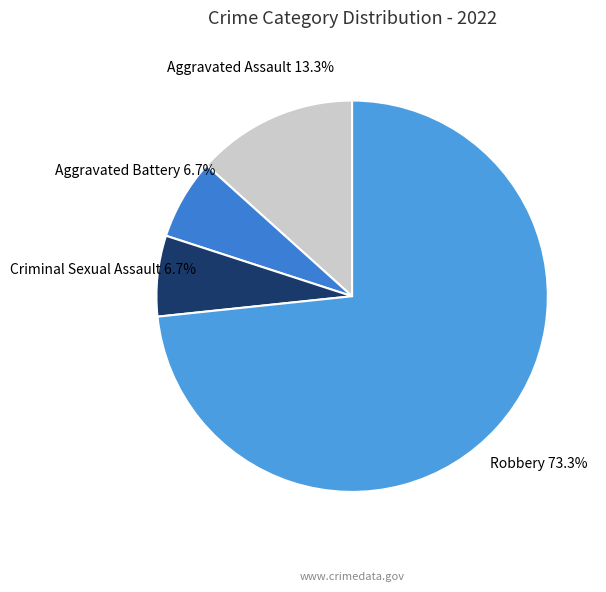

Which category has the biggest portion of the pie?

Robbery